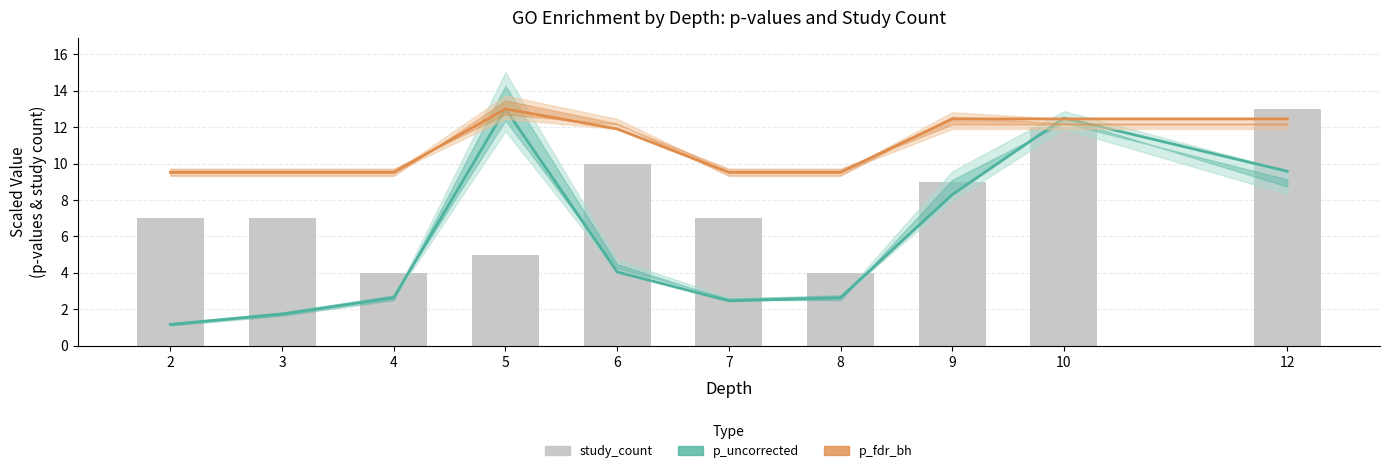

Between 7 and 6, which is larger?

6